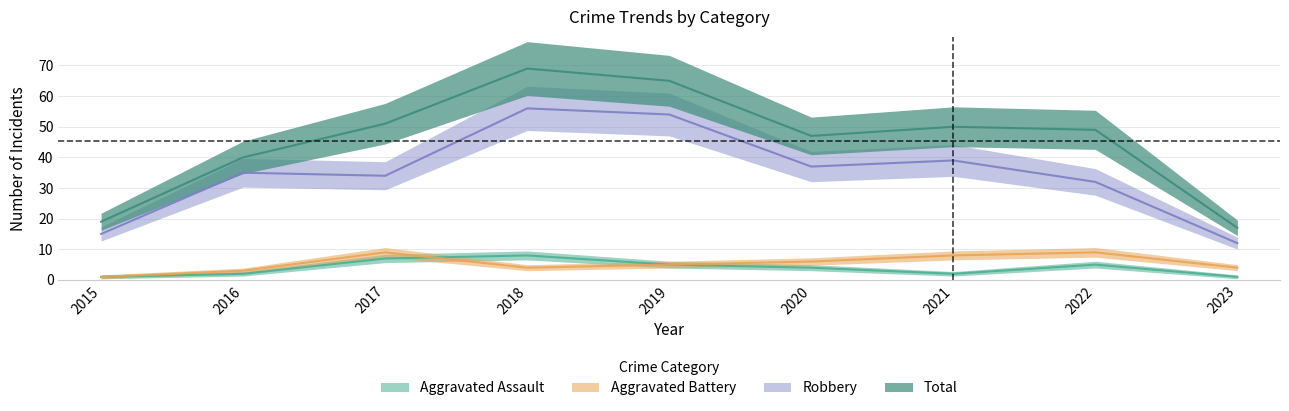

What is the total value across all series at 2017?

101